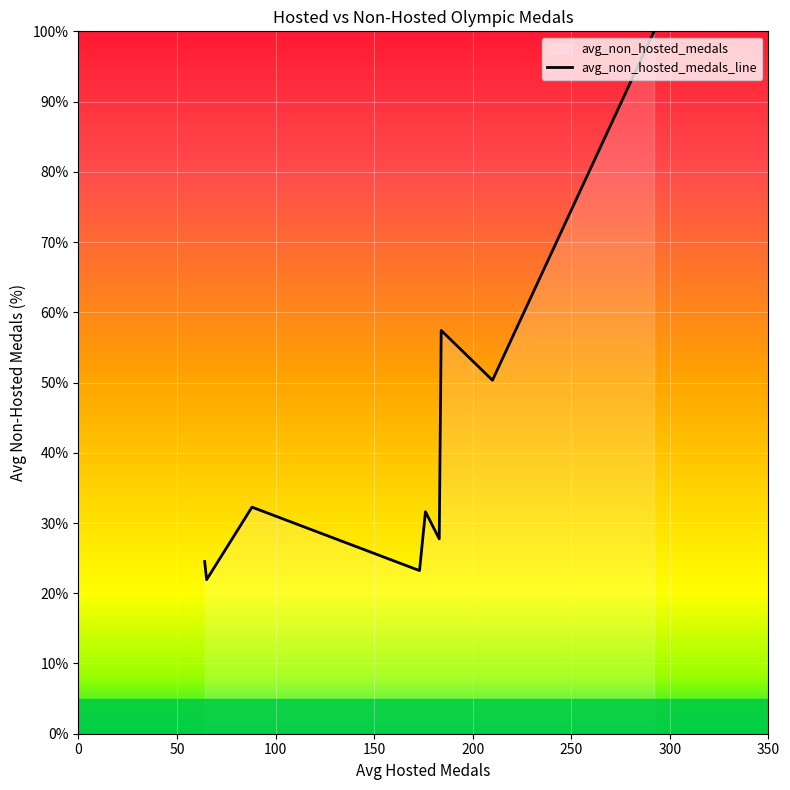

What is the sum of all values?

369.0